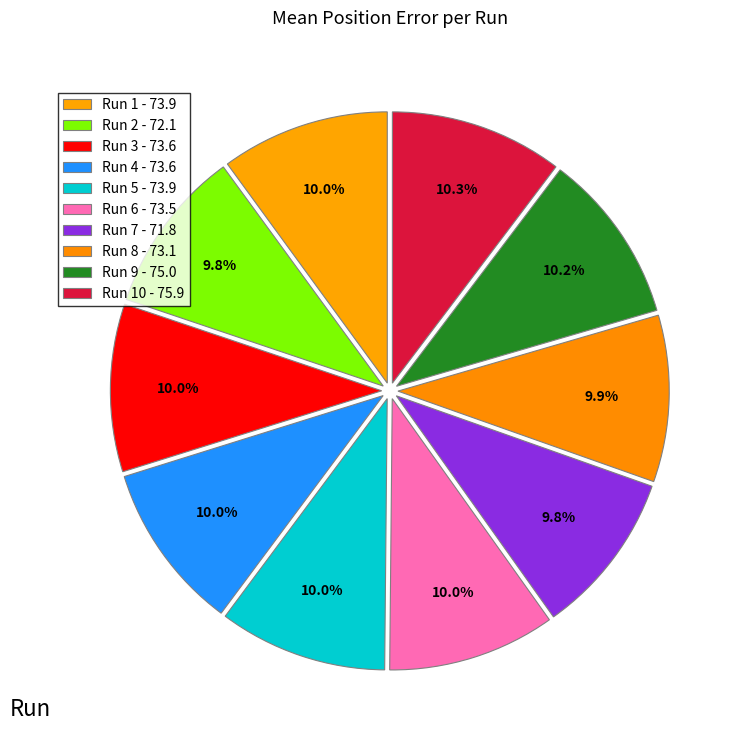

To the nearest percent, what is the average slice percentage?

10%